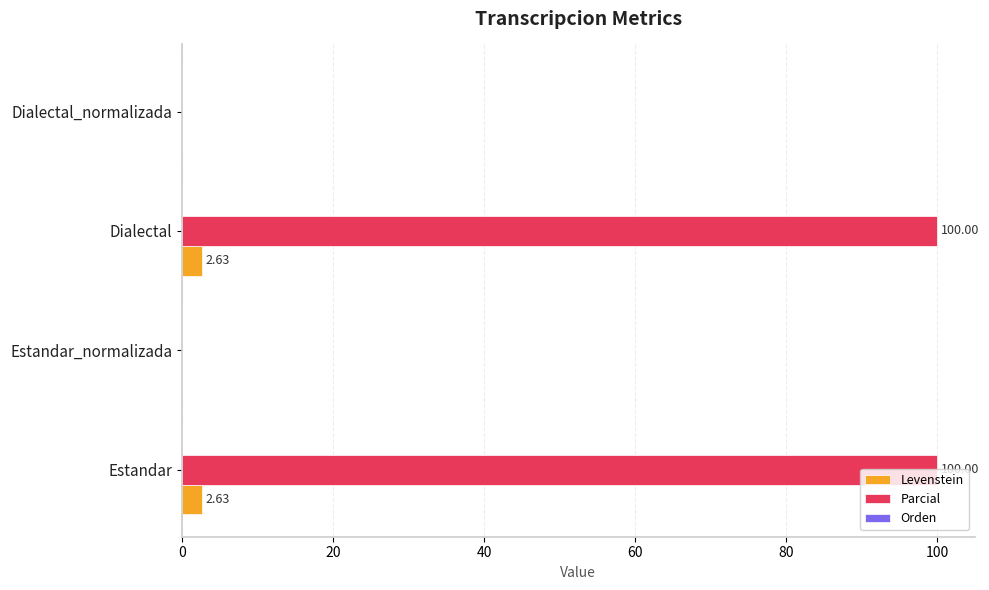

Which series changed the most between Estandar_normalizada and Dialectal?

Parcial